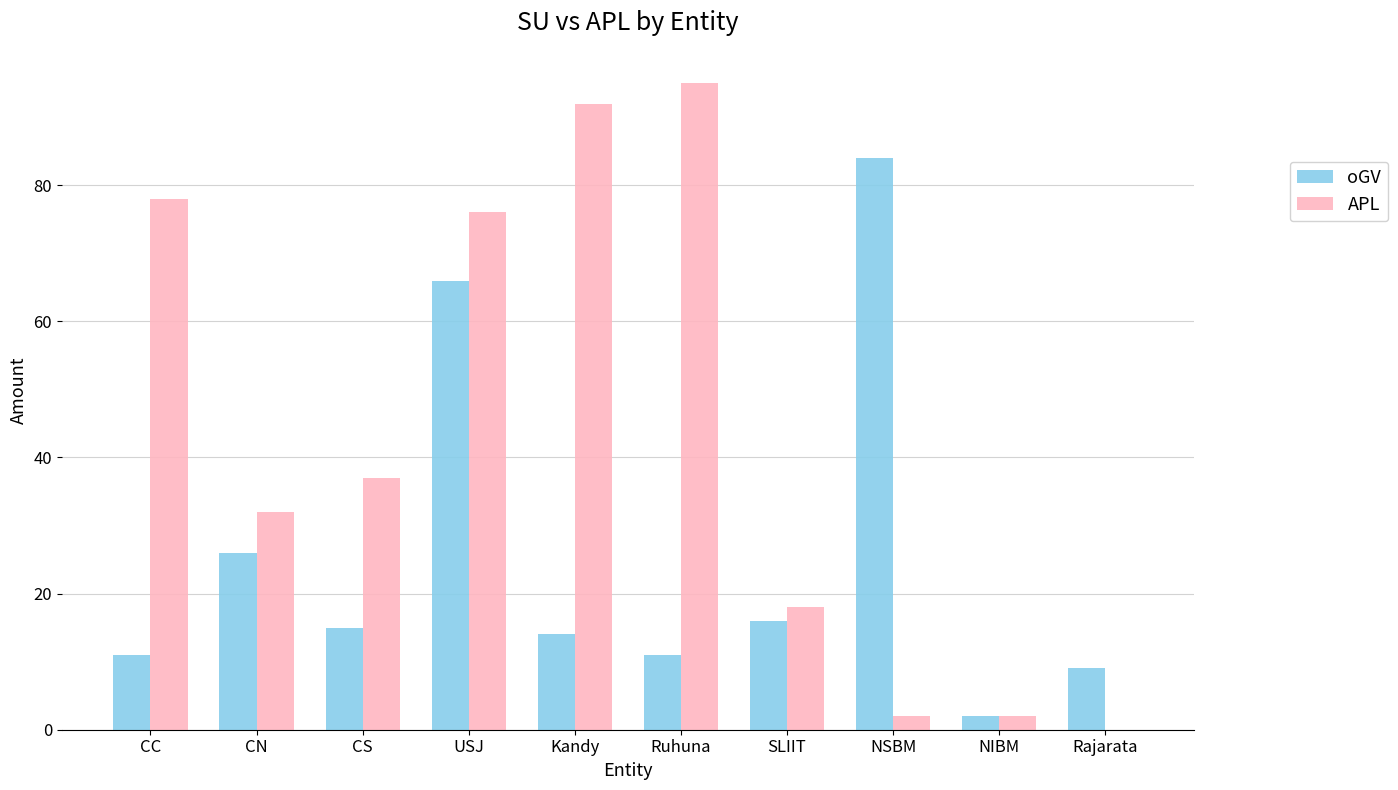

The oGV series shows 11 at CC. True or false?

True